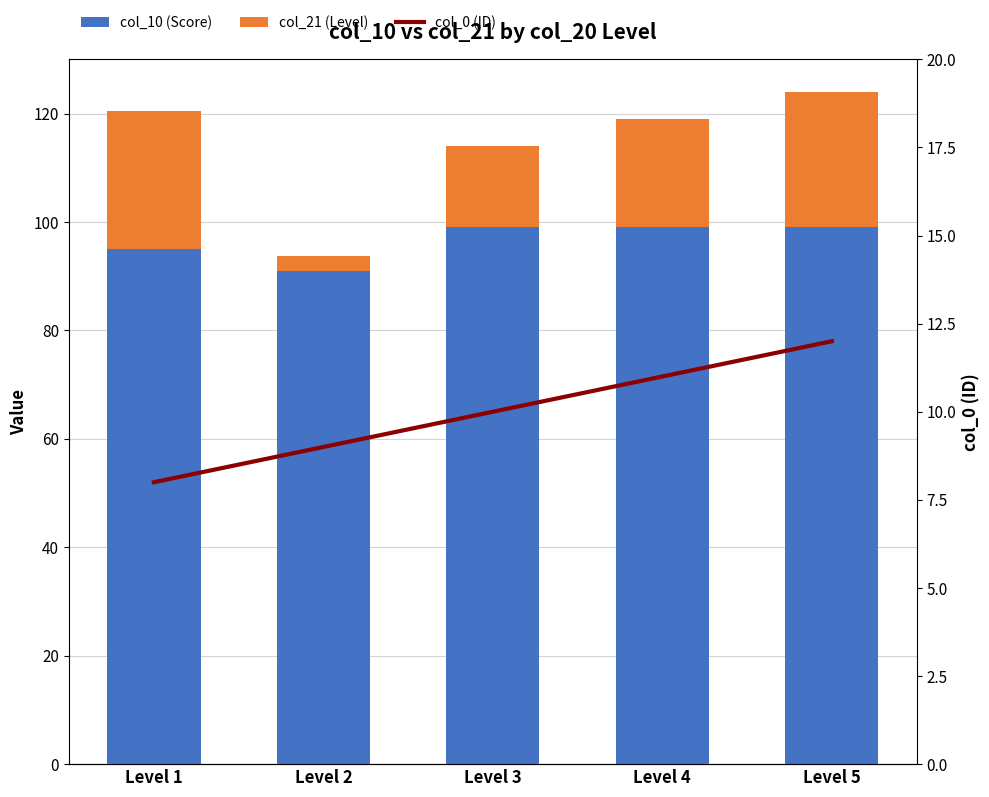

How many distinct data groups are displayed?

3